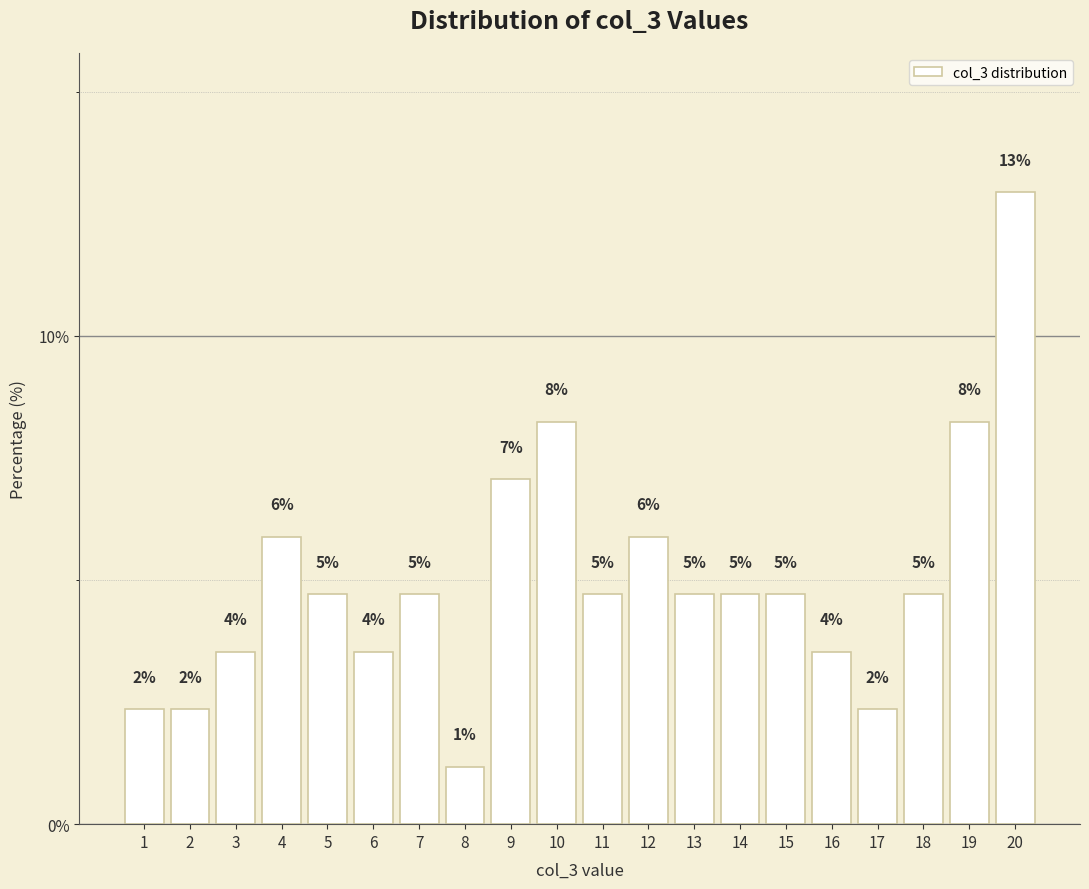

Is it true that the value at 6 is 1.4?

False